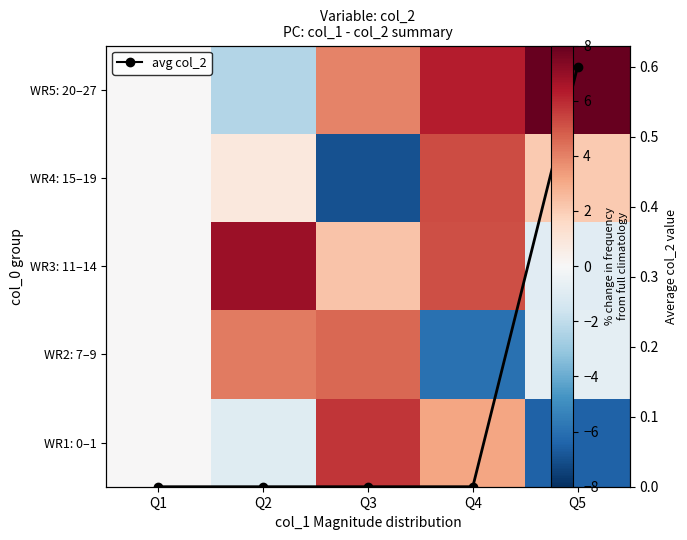

At how many categories does at least one series exceed -1?

5